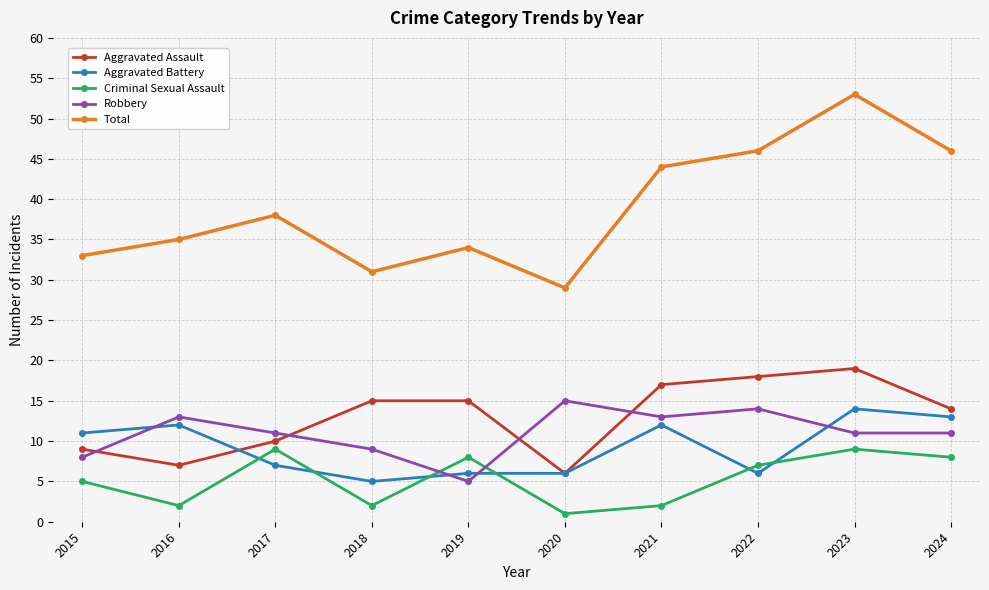

What value does the Criminal Sexual Assault series have at 2020?

1